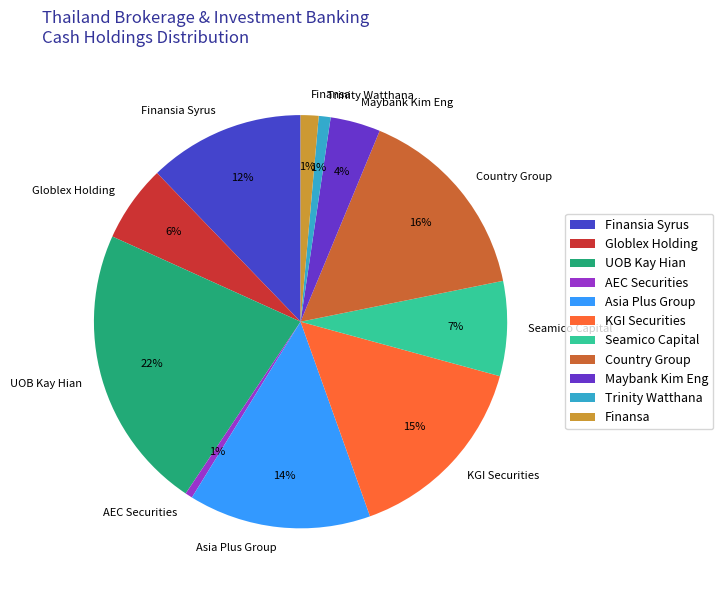

To the nearest percent, what is the difference between the Maybank Kim Eng and Country Group slice percentages?

12%